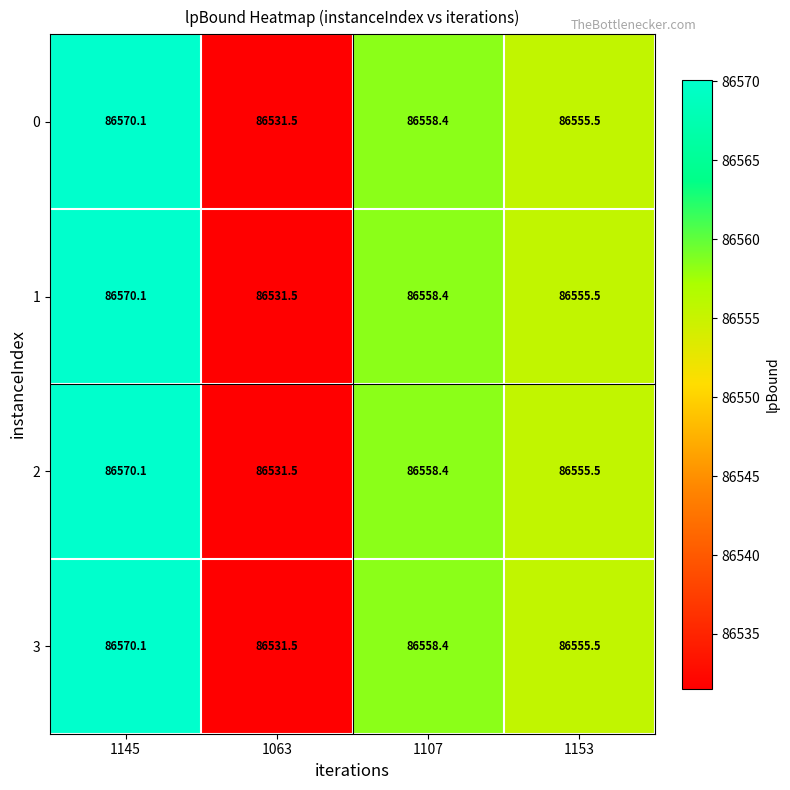

Reading right to left, transcribe all the data shown in this chart.

0: 1153=86555.5	1107=86558.4	1063=86531.5	1145=86570.1
1: 1153=86555.5	1107=86558.4	1063=86531.5	1145=86570.1
2: 1153=86555.5	1107=86558.4	1063=86531.5	1145=86570.1
3: 1153=86555.5	1107=86558.4	1063=86531.5	1145=86570.1